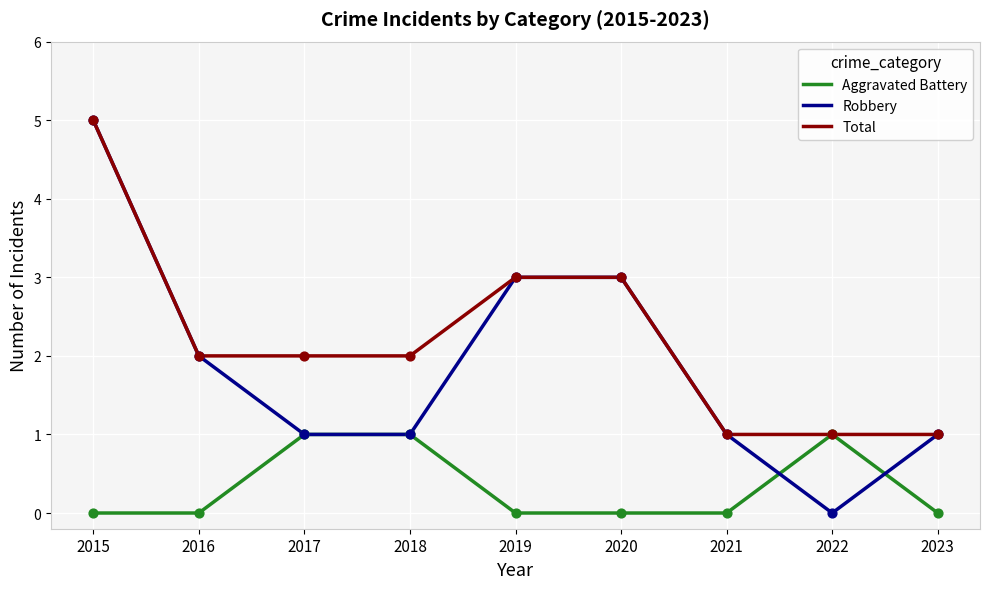

Which series has the largest range (max minus min)?

Robbery